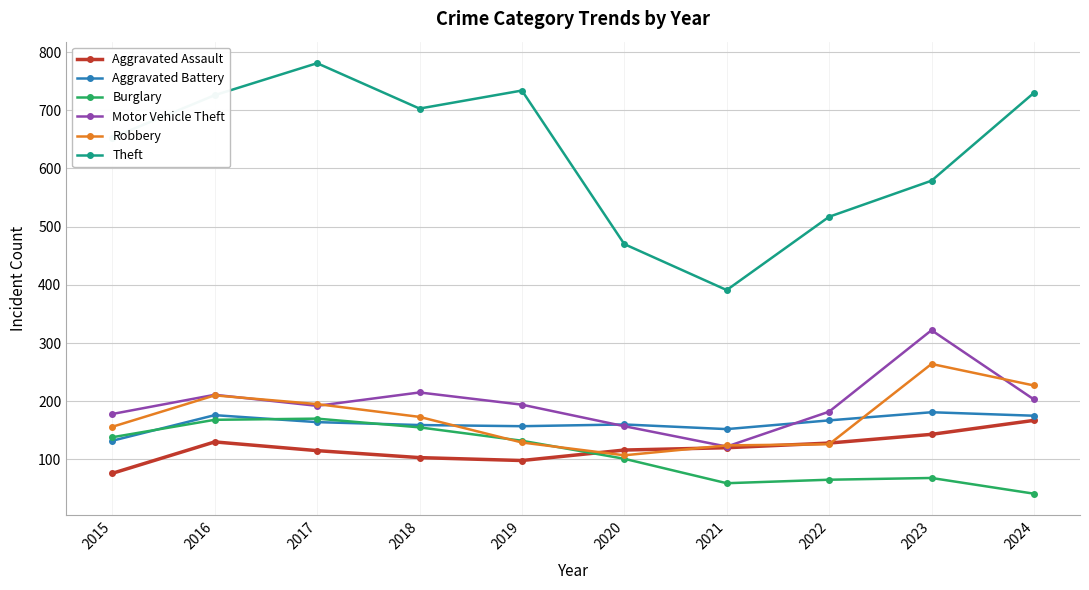

How many lines are shown in the chart?

6